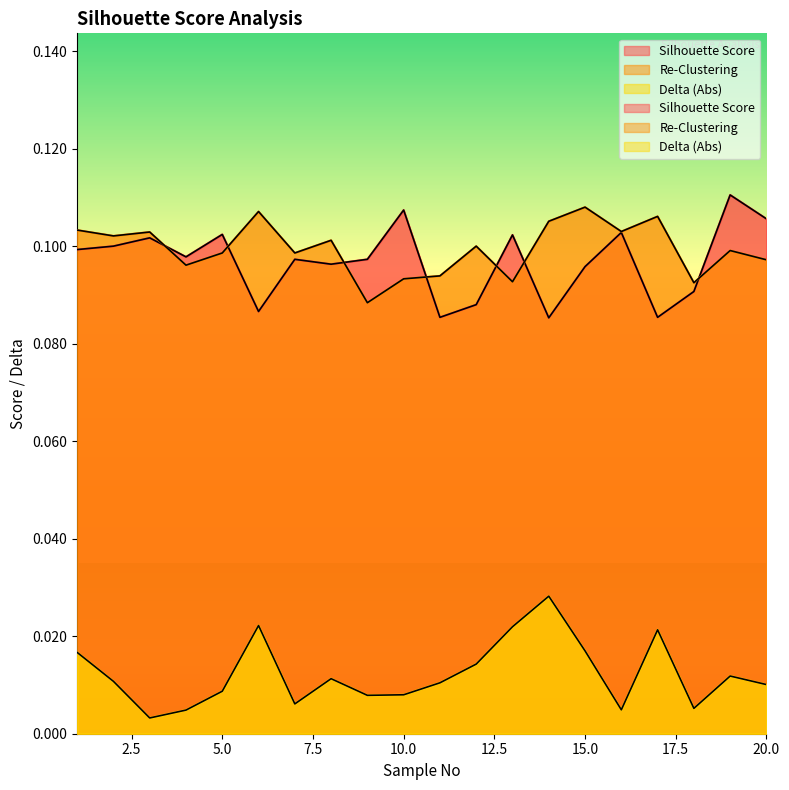

Which series has the largest total across all categories?

Re-Clustering